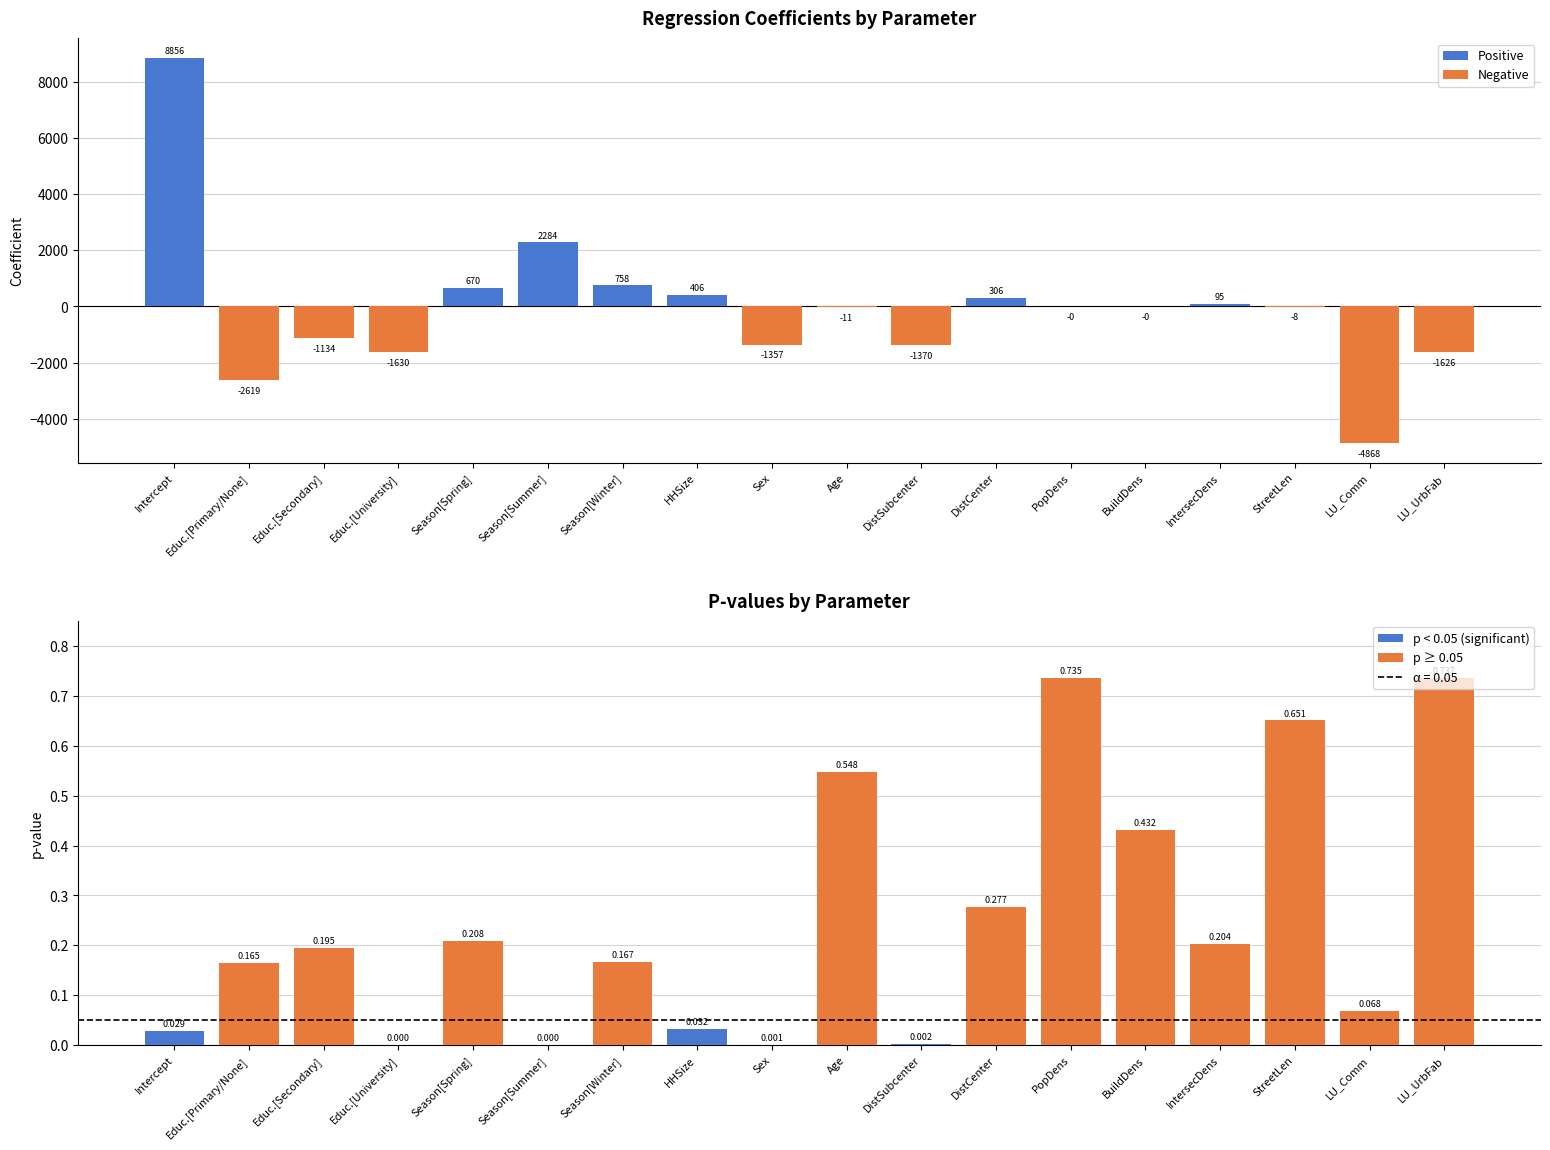

What is the average value of the p series?

0.2